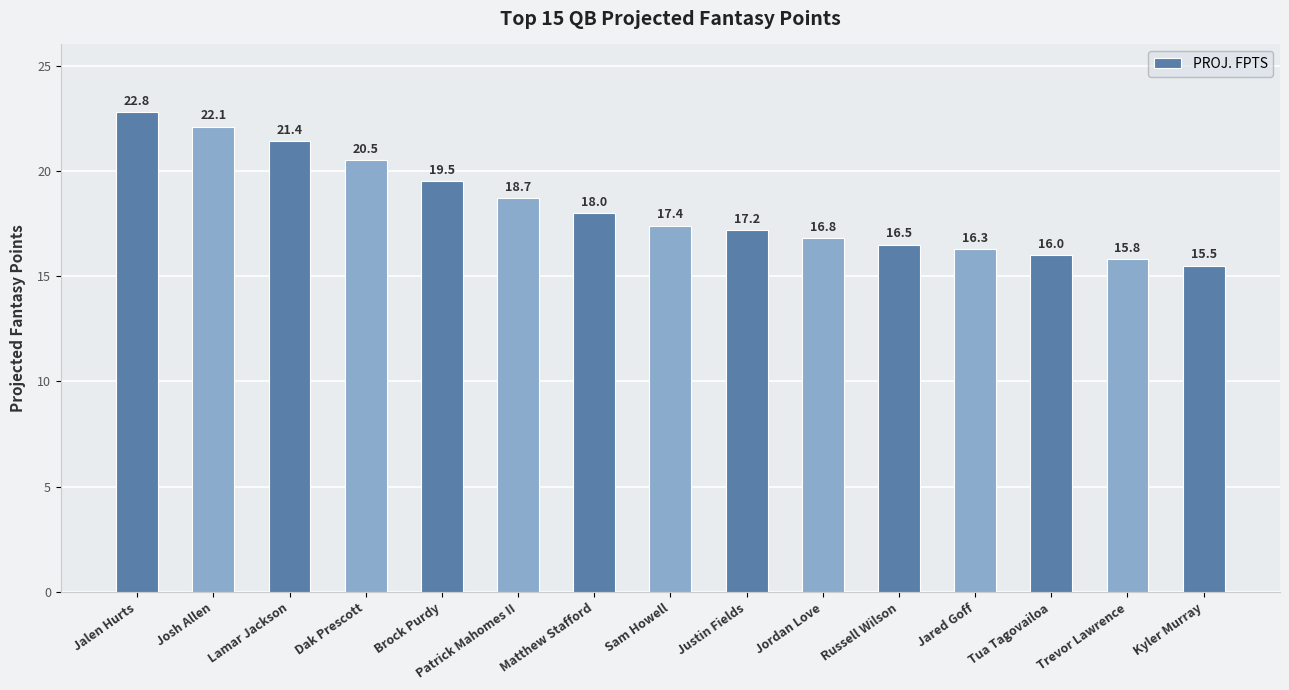

How many bars are there in total?

15